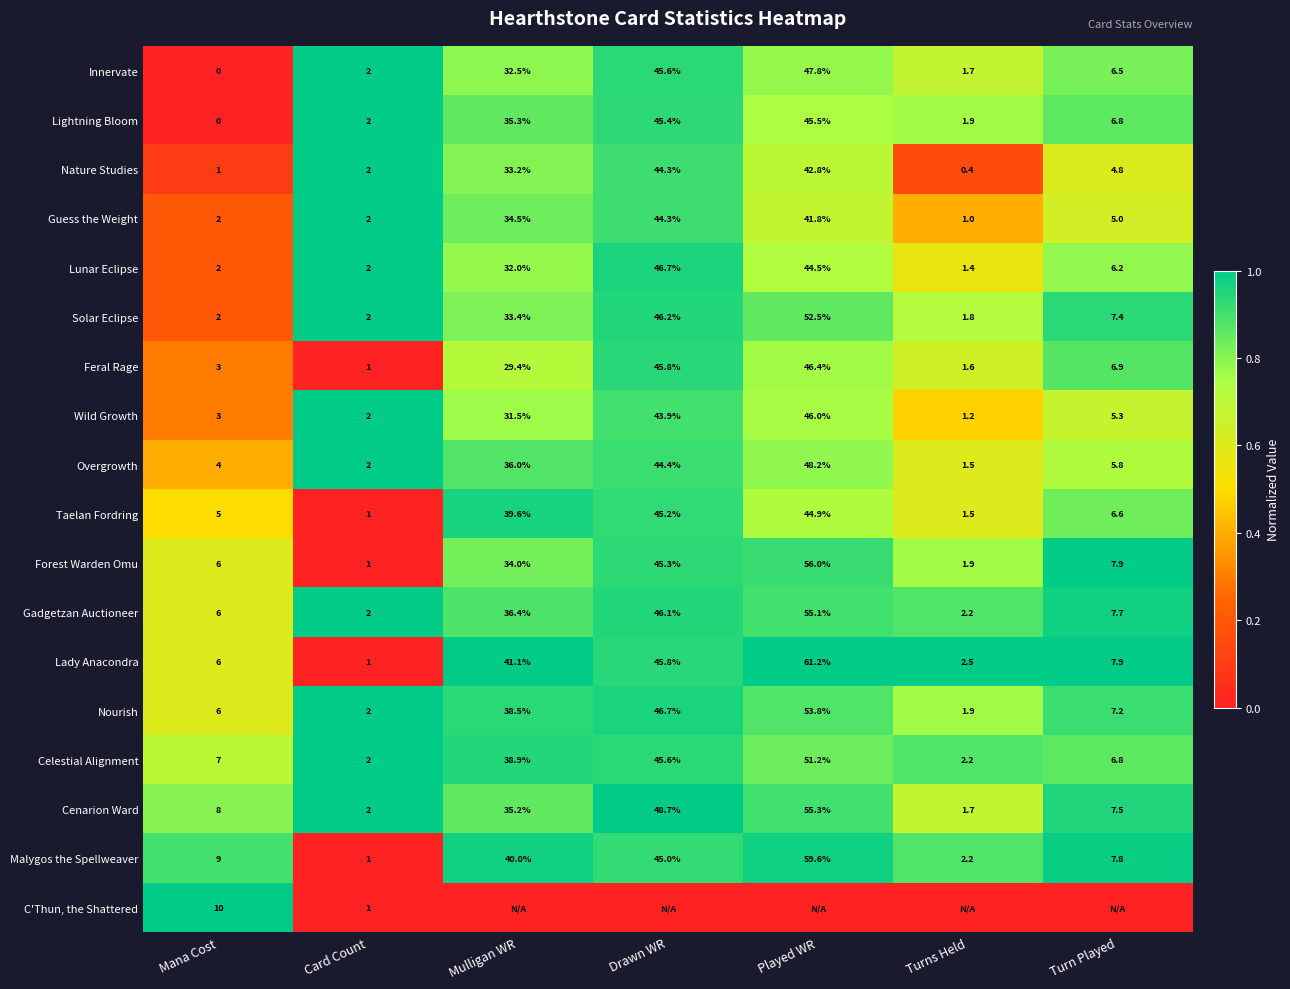

What is the highest value of the Feral Rage series?

46.4